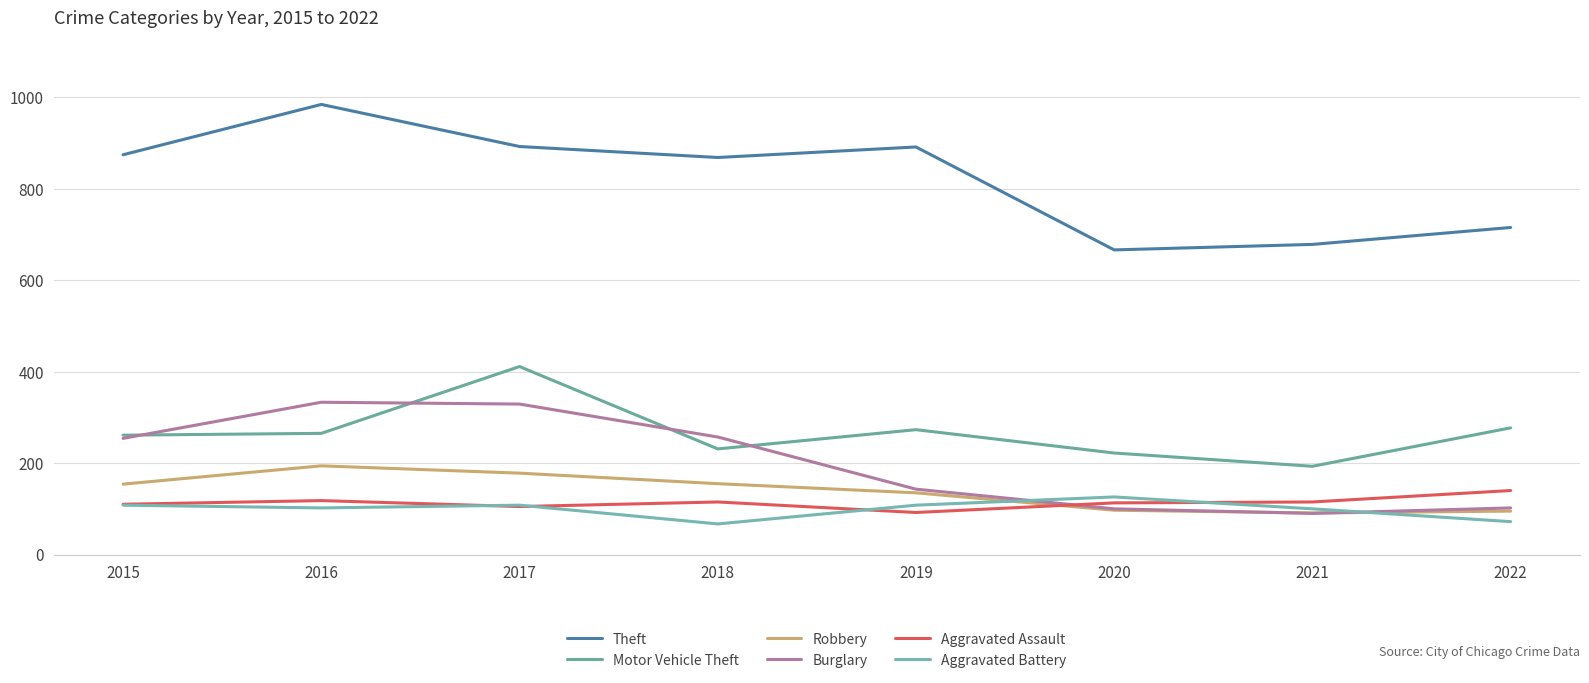

What is the value of the Theft point at the 4th from the left?

868